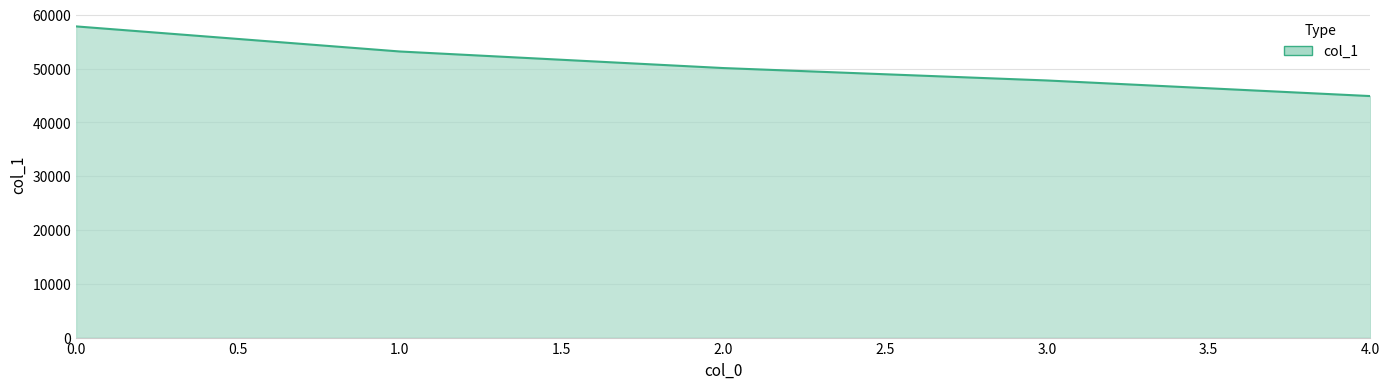

Reading left to right, transcribe all the data shown in this chart.

57829	53169	50089	47782	44881